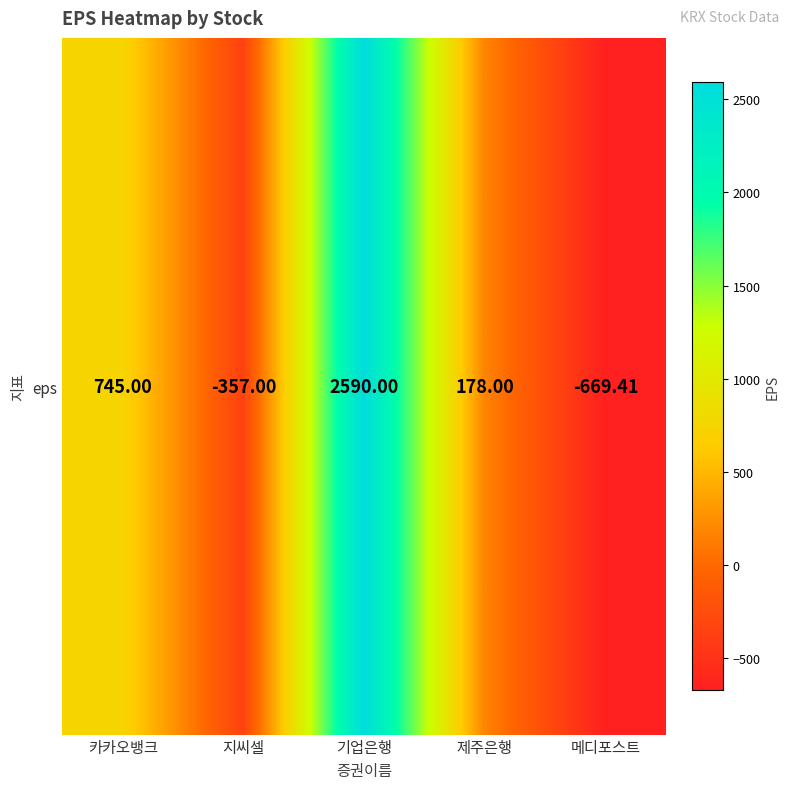

What is the greatest value displayed?

2590.0